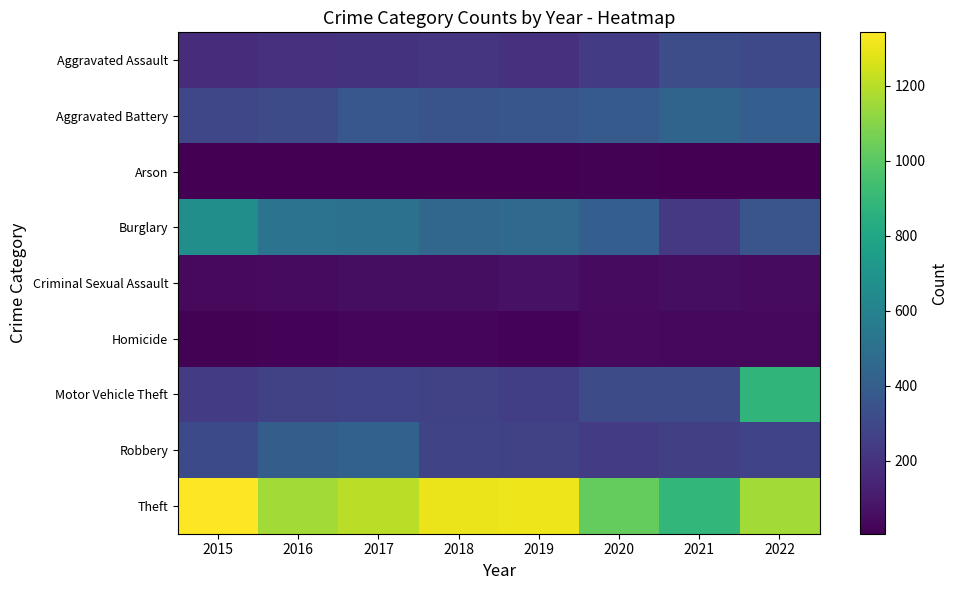

How many categories are shown in the chart?

8